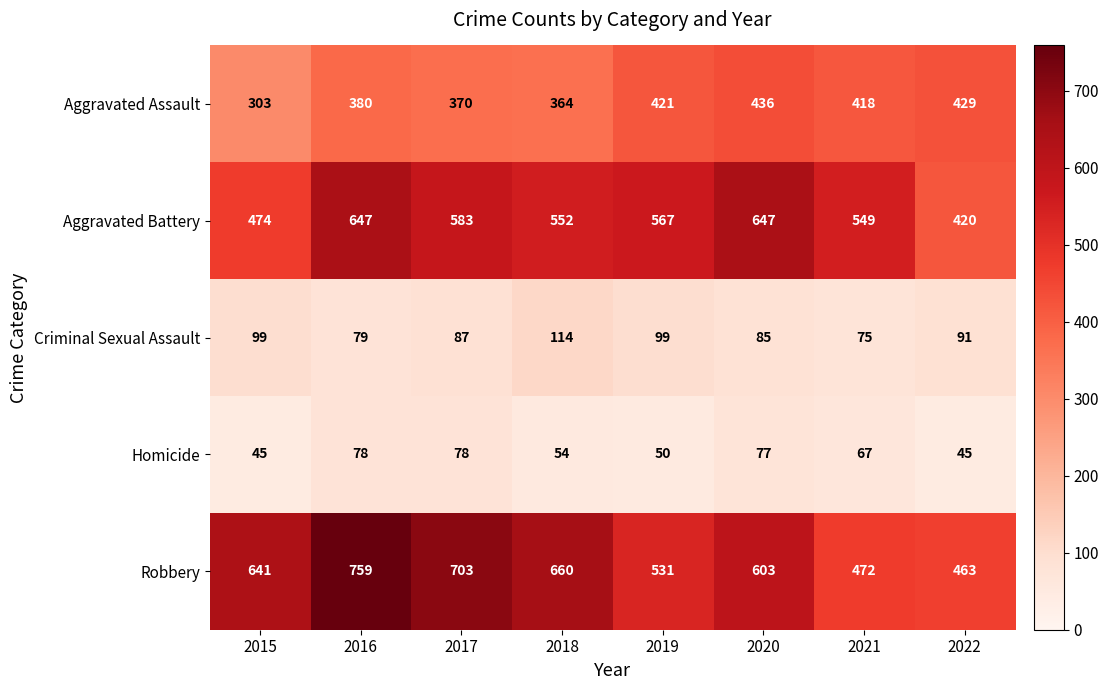

What is the average value of the Robbery series?

604